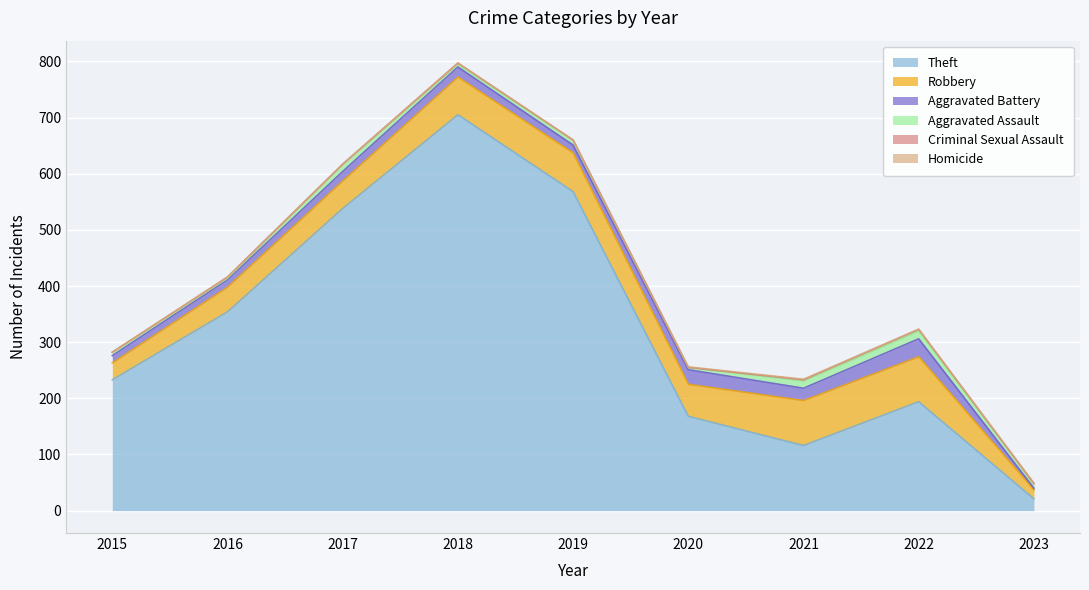

Which series has the largest total across all categories?

Theft